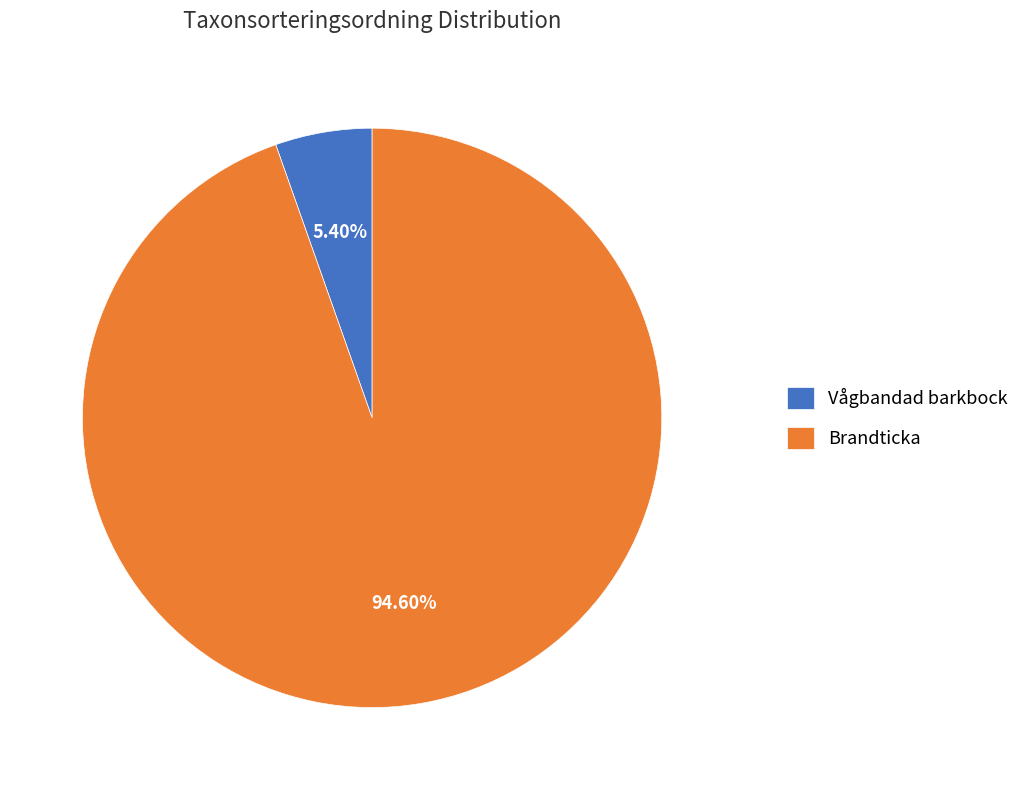

What percentage is NOT represented by Brandticka?

5.4%